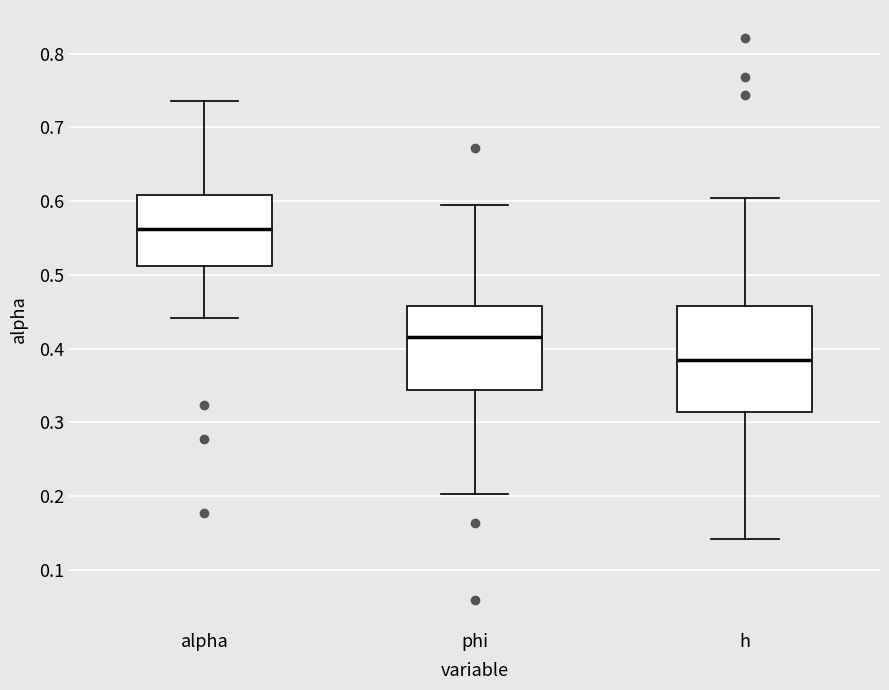

Reading left to right, transcribe this box plot: for each box, give where its median line is, the range the box spans, and where its two whiskers end, as read against the y-axis. The values are not printed on the chart, so give them approximately, as read against the axis.

alpha: median 0.56, box 0.51 to 0.61, whiskers 0.44 to 0.74
phi: median 0.42, box 0.34 to 0.46, whiskers 0.20 to 0.59
h: median 0.38, box 0.31 to 0.46, whiskers 0.14 to 0.60